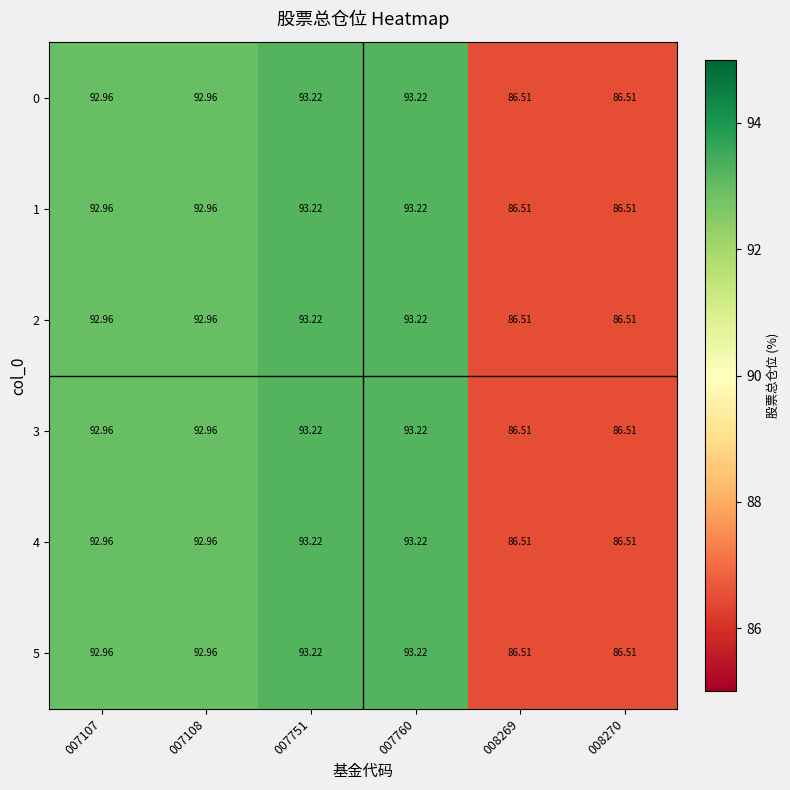

How many categories are shown in the chart?

6